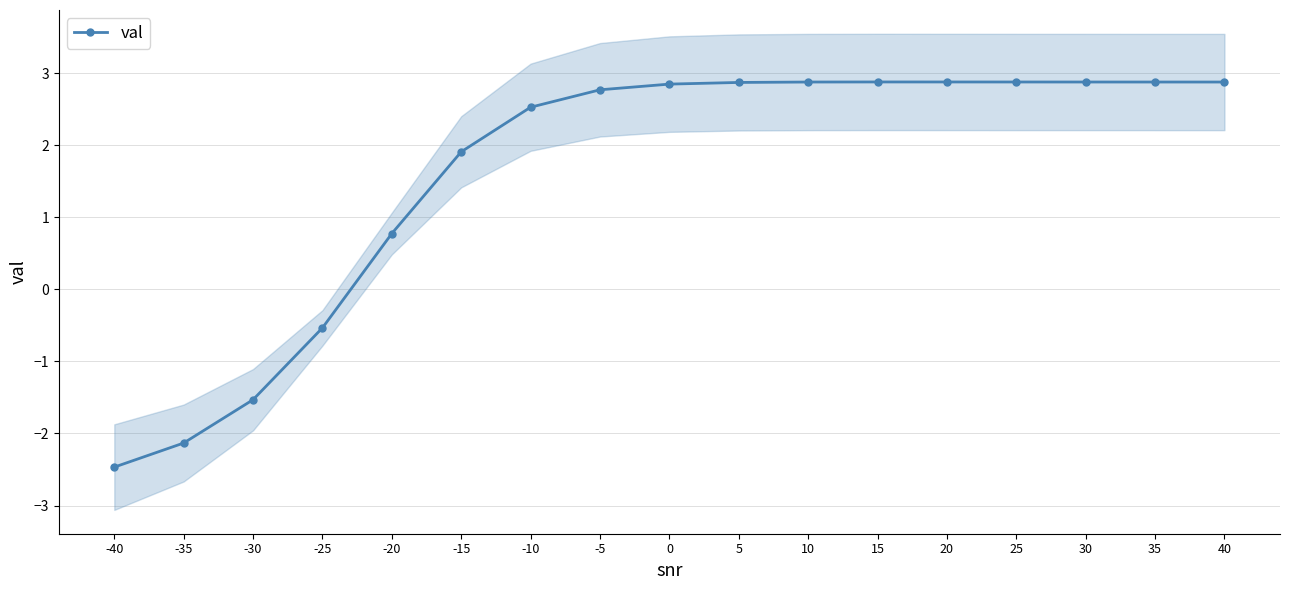

How many data points are less than 2?

6